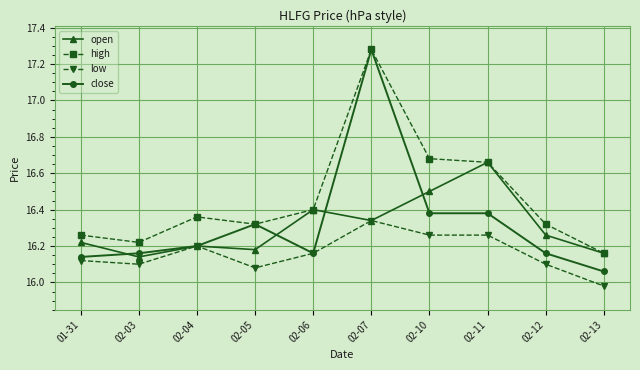

Which label corresponds to the smallest value in the chart?

02-13